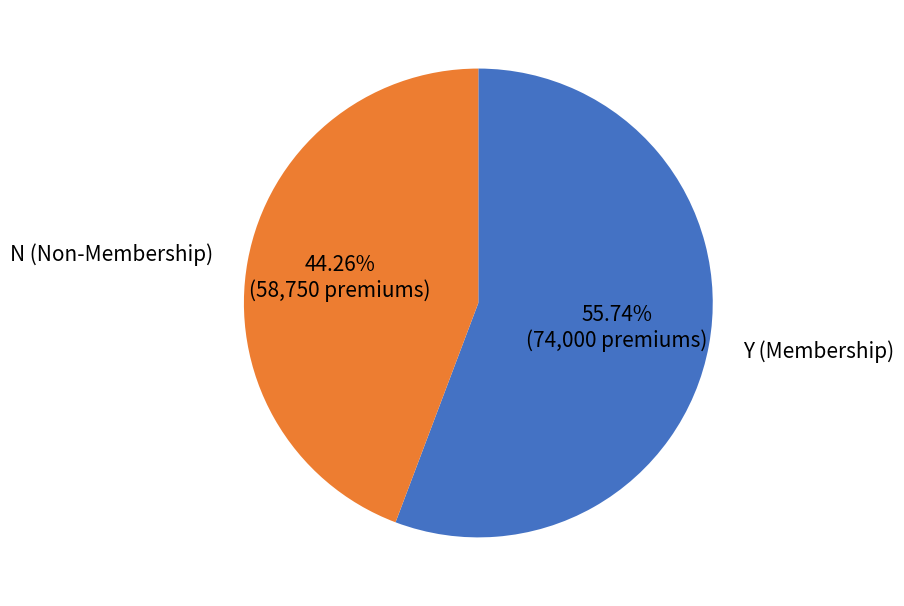

Between Y (Membership) and N (Non-Membership), which is larger?

Y (Membership)